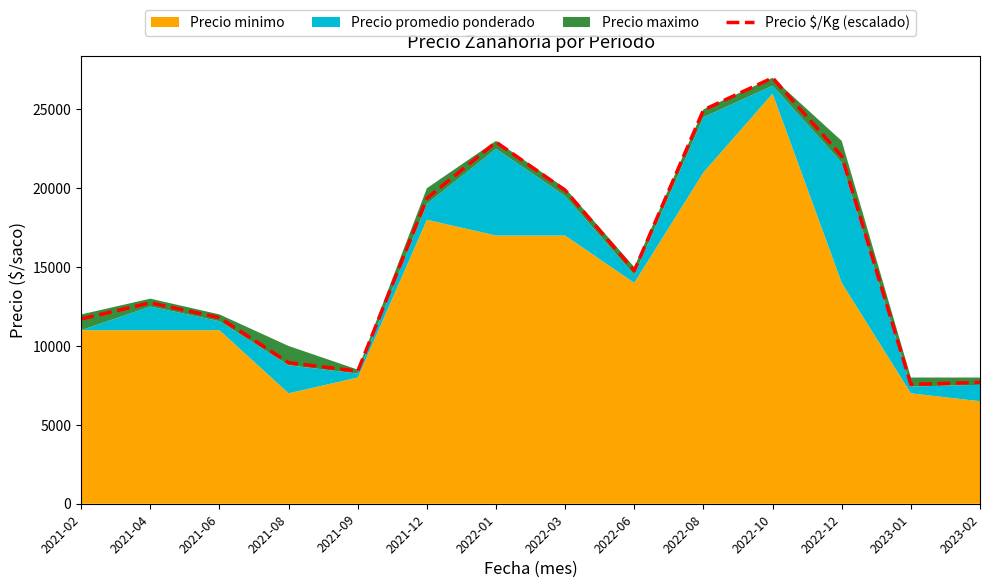

What position from the right is 2022-06?

6